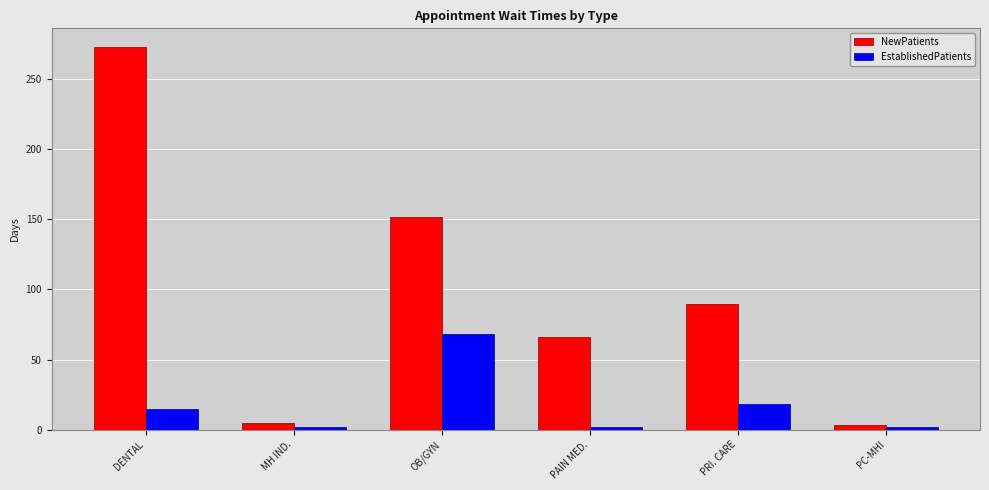

List the series in order of their overall mean, lowest first.

EstablishedPatients, NewPatients